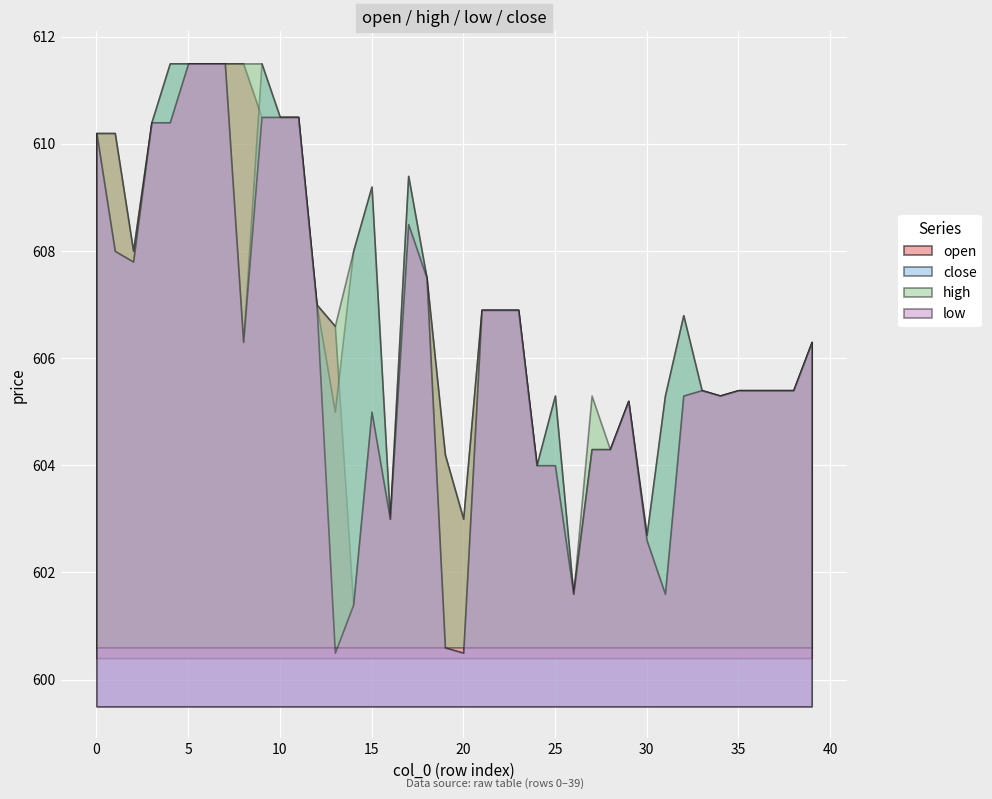

Reading right to left, list all the values displayed in this chart.

open: 39=606.3	38=605.4	37=605.4	36=605.4	35=605.4	34=605.3	33=605.4	32=605.3	31=601.6	30=602.6	29=605.2	28=604.3	27=604.3	26=601.6	25=604.0	24=604.0	23=606.9	22=606.9	21=606.9	20=603.0	19=604.2	18=607.5	17=608.5	16=603.0	15=605.0	14=601.4	13=606.6	12=607.0	11=610.5	10=610.5	9=610.5	8=611.5	7=611.5	6=611.5	5=611.5	4=610.4	3=610.4	2=608.0	1=610.2	0=610.2
close: 39=606.3	38=605.4	37=605.4	36=605.4	35=605.4	34=605.3	33=605.4	32=606.8	31=605.3	30=602.7	29=605.2	28=604.3	27=604.3	26=601.6	25=605.3	24=604.0	23=606.9	22=606.9	21=606.9	20=600.5	19=600.6	18=607.5	17=609.4	16=603.0	15=609.2	14=608.0	13=605.0	12=607.0	11=610.5	10=610.5	9=611.5	8=606.3	7=611.5	6=611.5	5=611.5	4=611.5	3=610.4	2=607.8	1=608.0	0=610.2
high: 39=606.3	38=605.4	37=605.4	36=605.4	35=605.4	34=605.3	33=605.4	32=606.8	31=605.3	30=602.7	29=605.2	28=604.3	27=605.3	26=601.6	25=605.3	24=604.0	23=606.9	22=606.9	21=606.9	20=603.0	19=604.2	18=607.5	17=609.4	16=603.0	15=609.2	14=608.0	13=606.6	12=607.0	11=610.5	10=610.5	9=611.5	8=611.5	7=611.5	6=611.5	5=611.5	4=611.5	3=610.4	2=608.0	1=610.2	0=610.2
low: 39=606.3	38=605.4	37=605.4	36=605.4	35=605.4	34=605.3	33=605.4	32=605.3	31=601.6	30=602.6	29=605.2	28=604.3	27=604.3	26=601.6	25=604.0	24=604.0	23=606.9	22=606.9	21=606.9	20=600.5	19=600.6	18=607.5	17=608.5	16=603.0	15=605.0	14=601.4	13=600.5	12=607.0	11=610.5	10=610.5	9=610.5	8=606.3	7=611.5	6=611.5	5=611.5	4=610.4	3=610.4	2=607.8	1=608.0	0=610.2